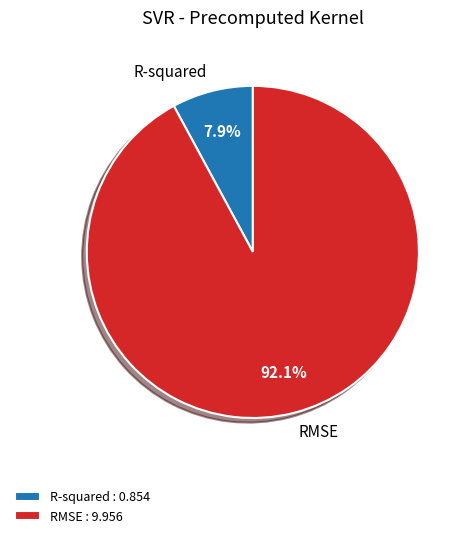

To the nearest percent, what portion does R-squared represent?

8%